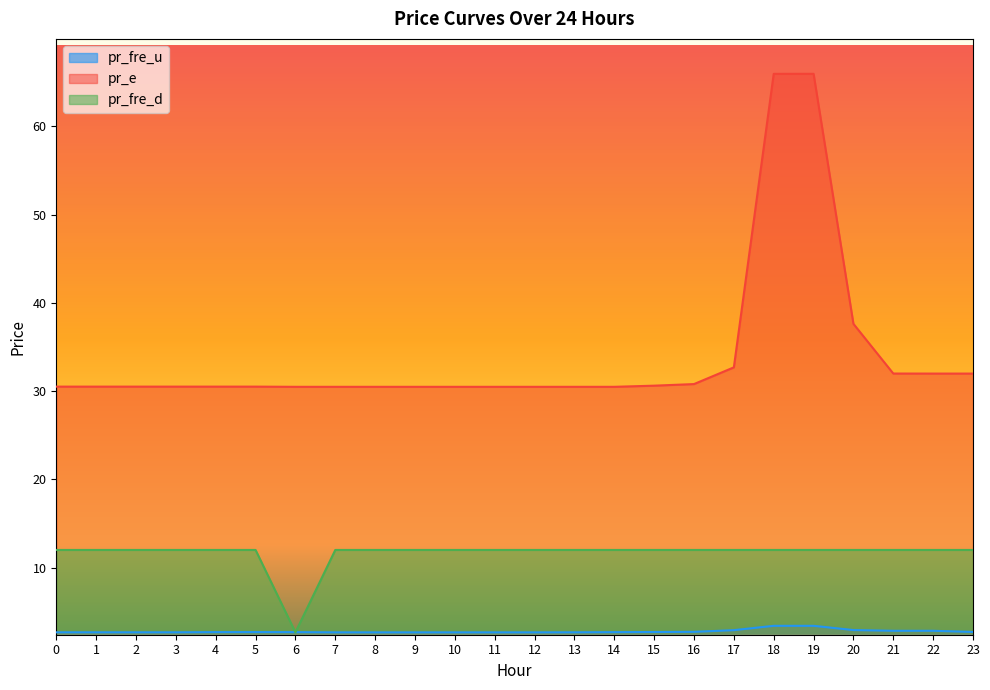

How many lines are shown in the chart?

3